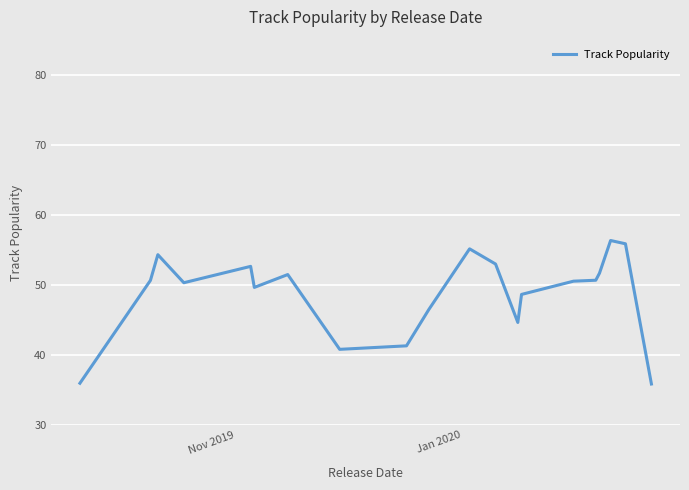

What is the minimum value shown in the chart?

35.9